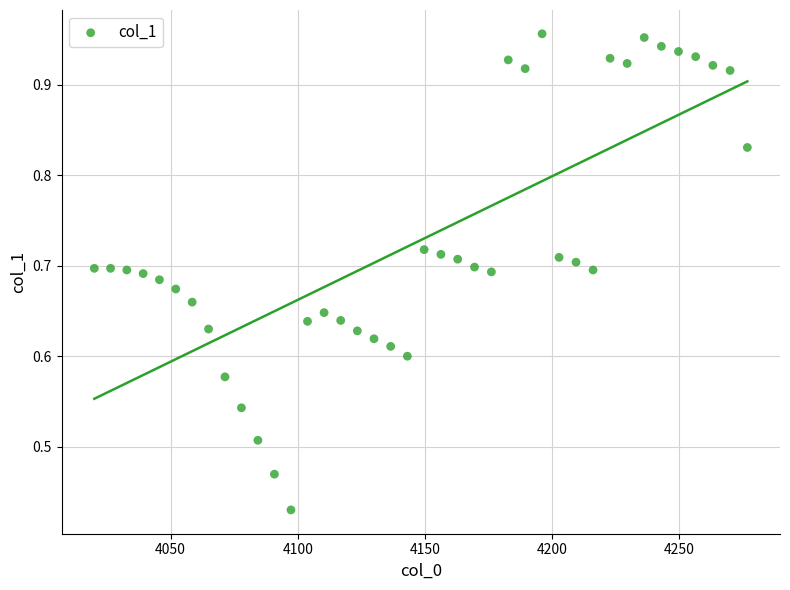

What is the range of X values (max minus min)?

256.8